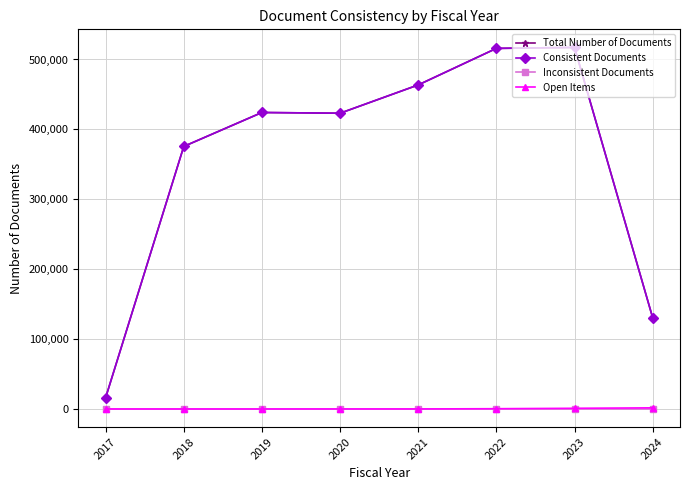

What is the difference between the Consistent Documents values at 2020 and 2022?

92747